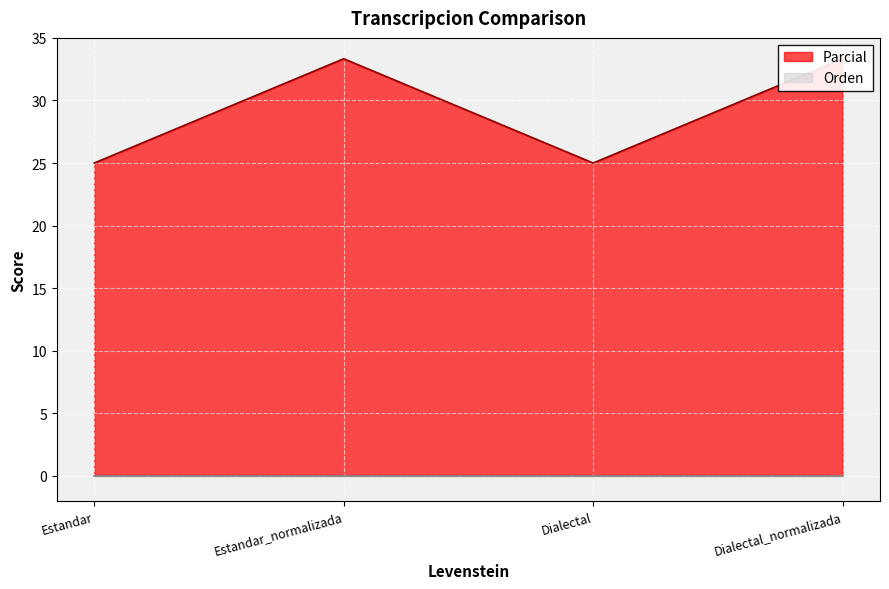

At which category does the data reach its first local peak?

Estandar_normalizada